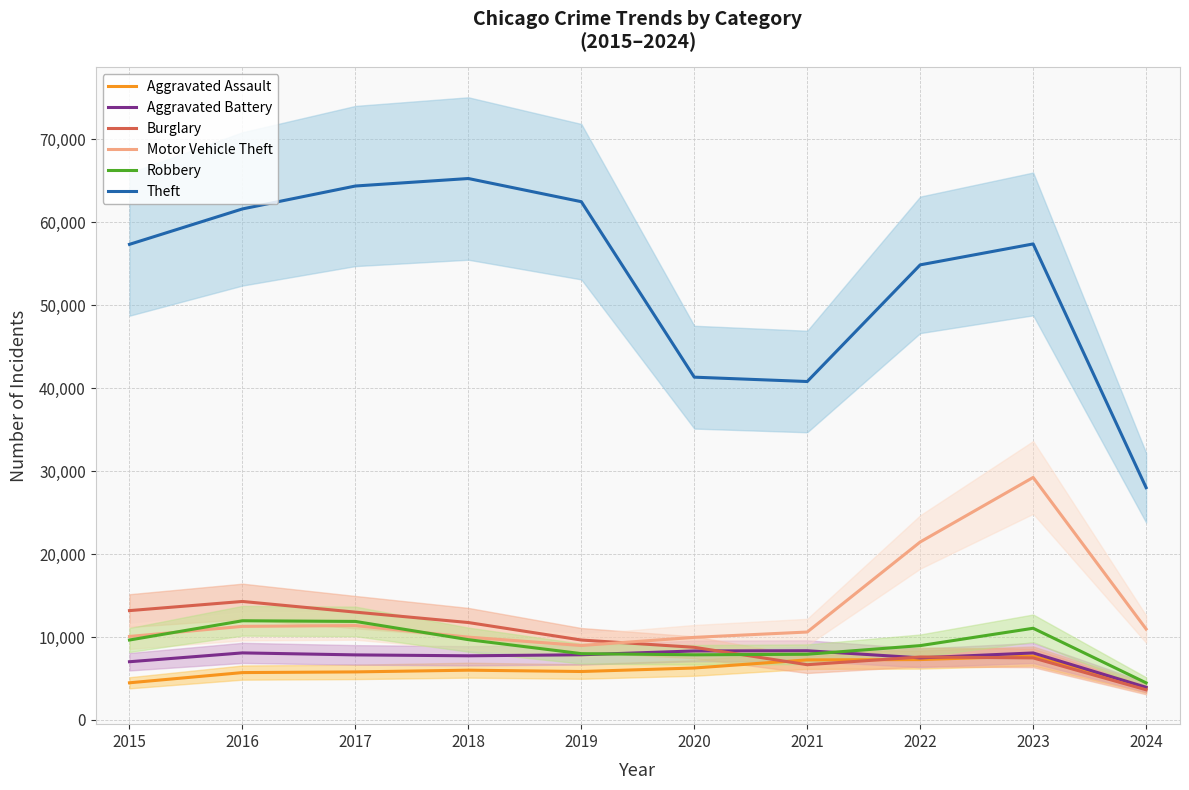

How many values in the Motor Vehicle Theft series exceed 10962?

4